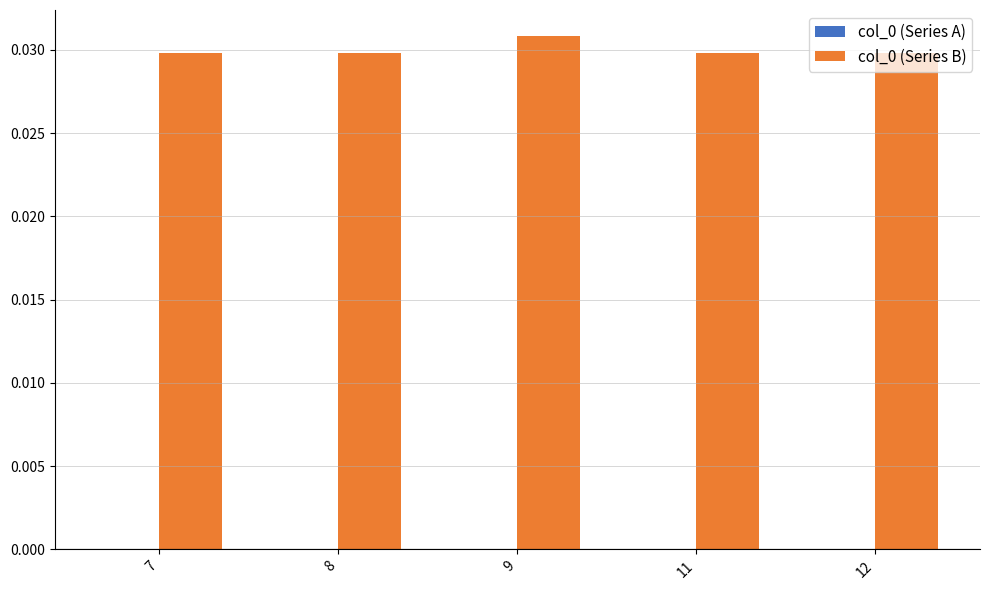

Which category has the highest value across all series?

9